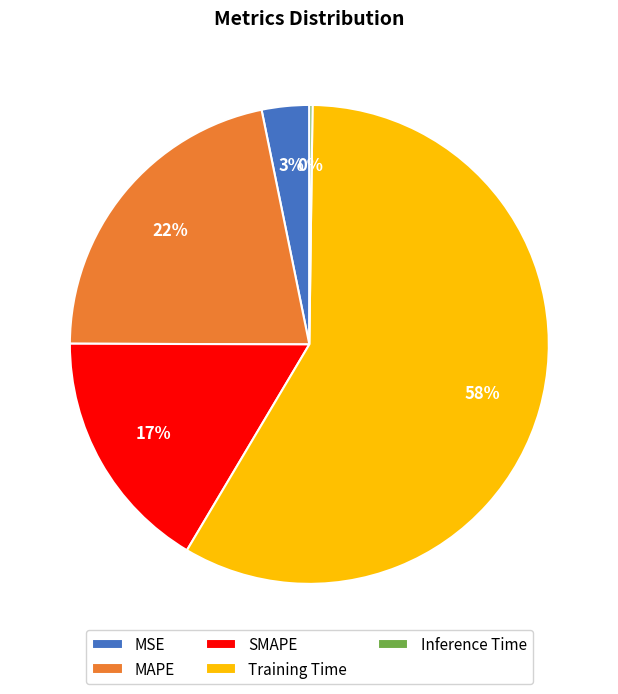

Is the sum of MAPE and SMAPE greater than half?

No